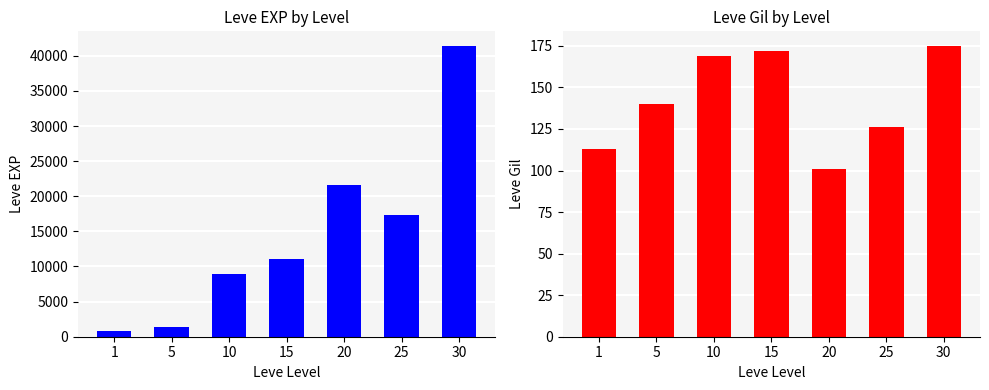

What is the difference between the Leve EXP values at 1 and 25?

16510